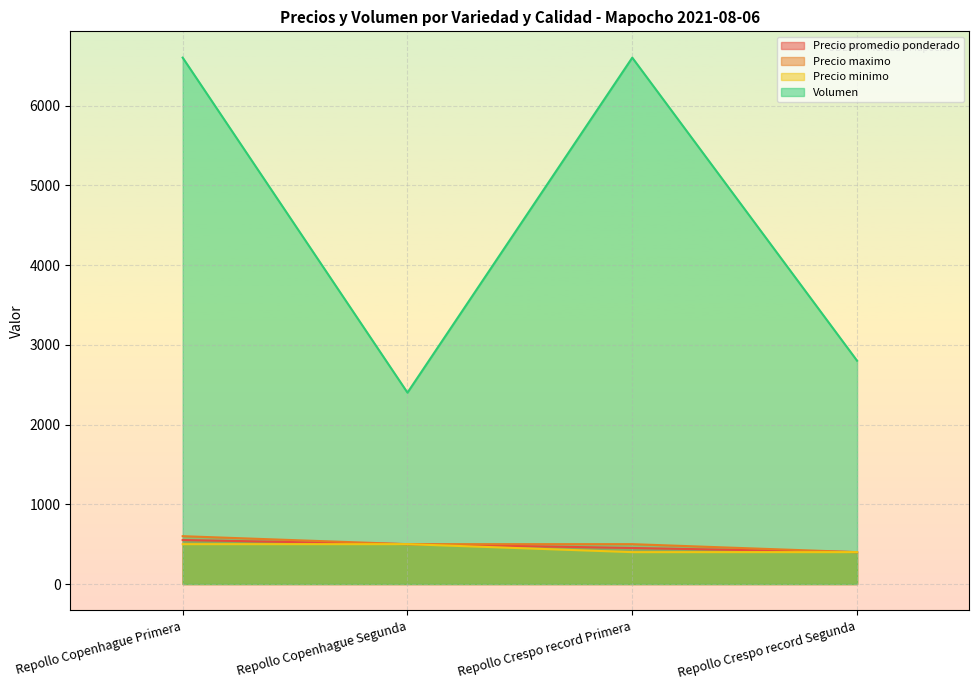

List the labels in order of Precio promedio ponderado value, largest first.

Repollo Copenhague Primera, Repollo Copenhague Segunda, Repollo Crespo record Primera, Repollo Crespo record Segunda